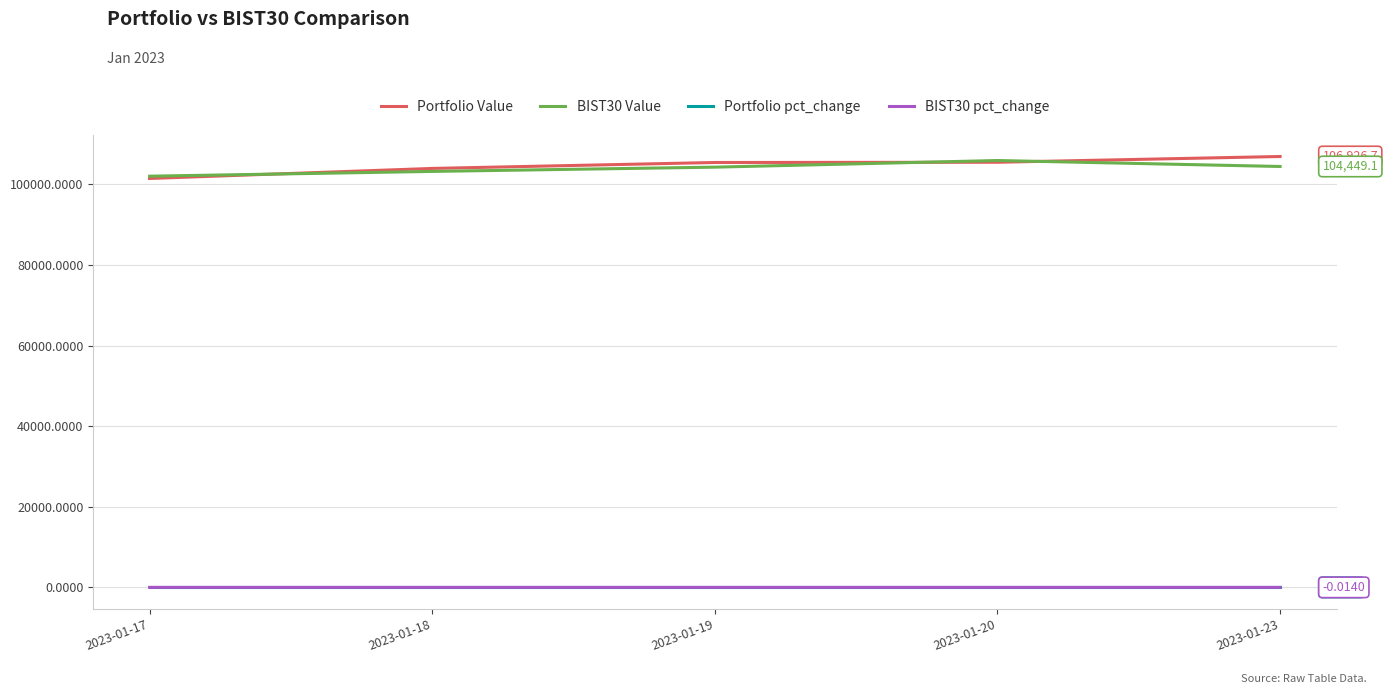

At how many categories does at least one series exceed 20806?

5